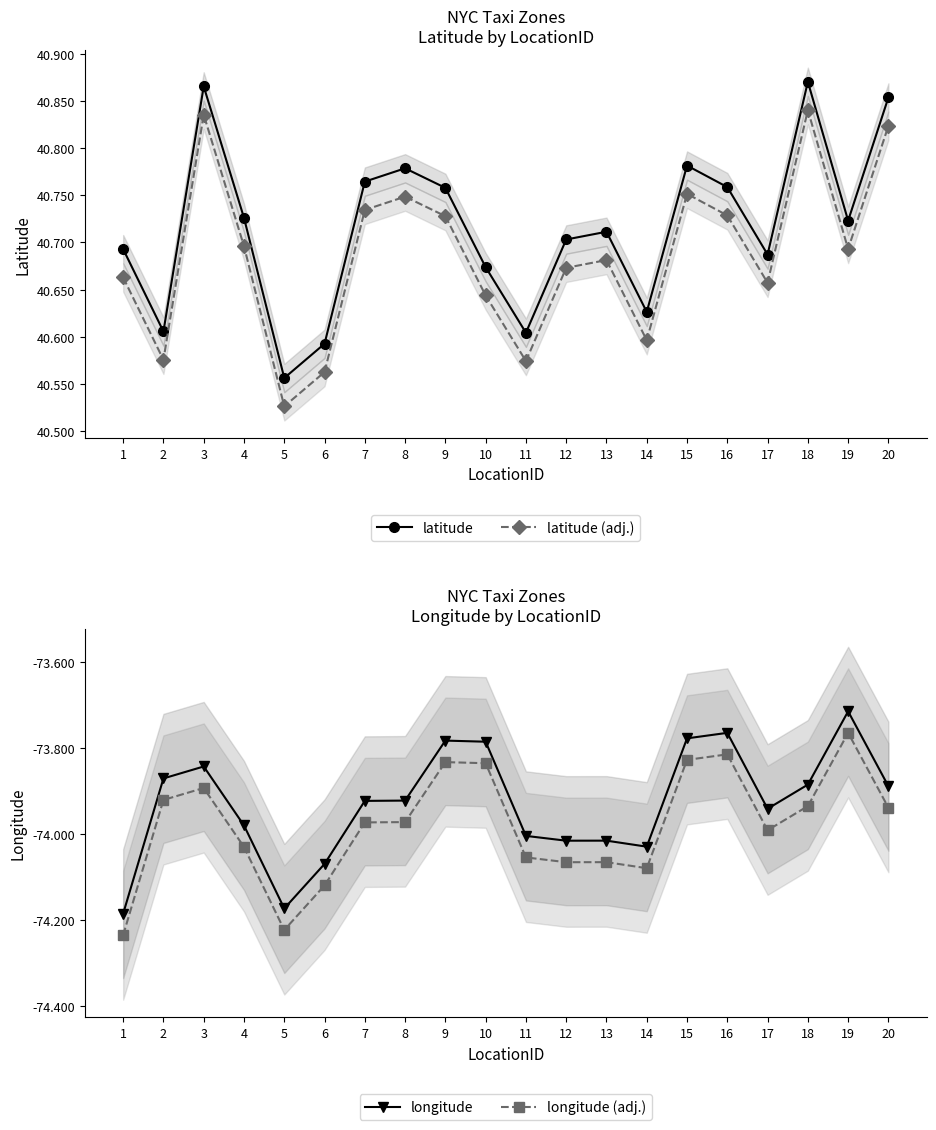

What is the value of the latitude (adj.) point at the 9th from the left?

40.7